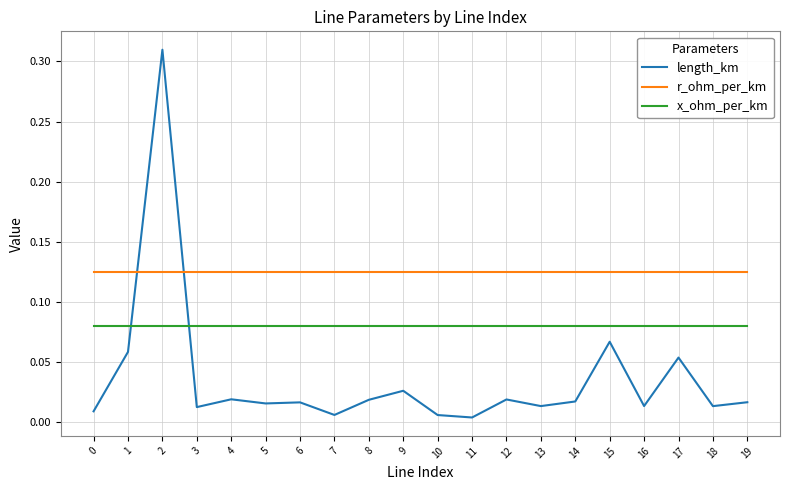

List the series in order of their overall mean, lowest first.

length_km, x_ohm_per_km, r_ohm_per_km